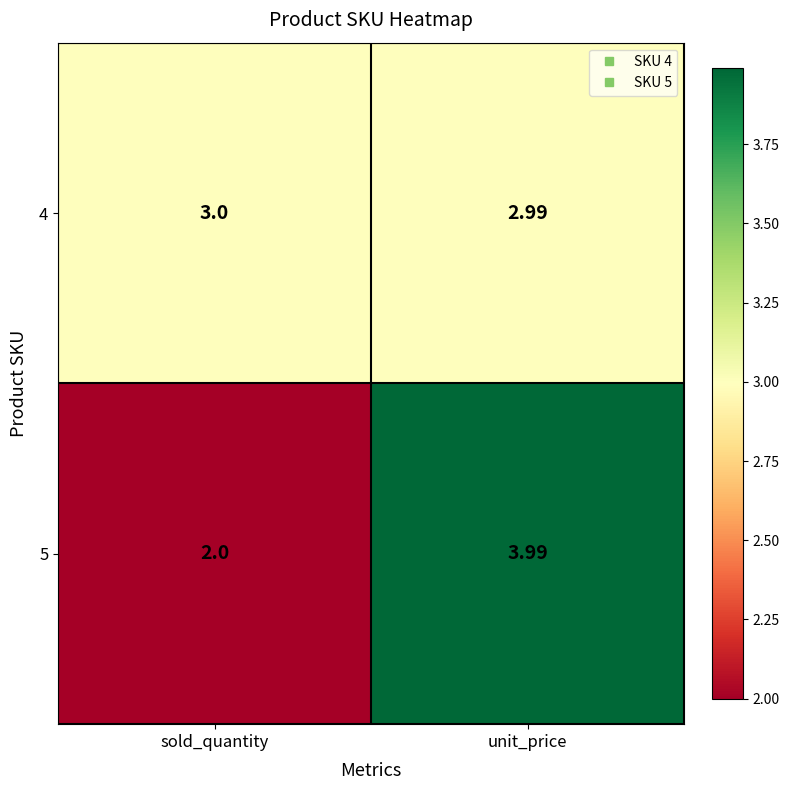

Rank the series by their maximum value, from highest to lowest.

5, 4